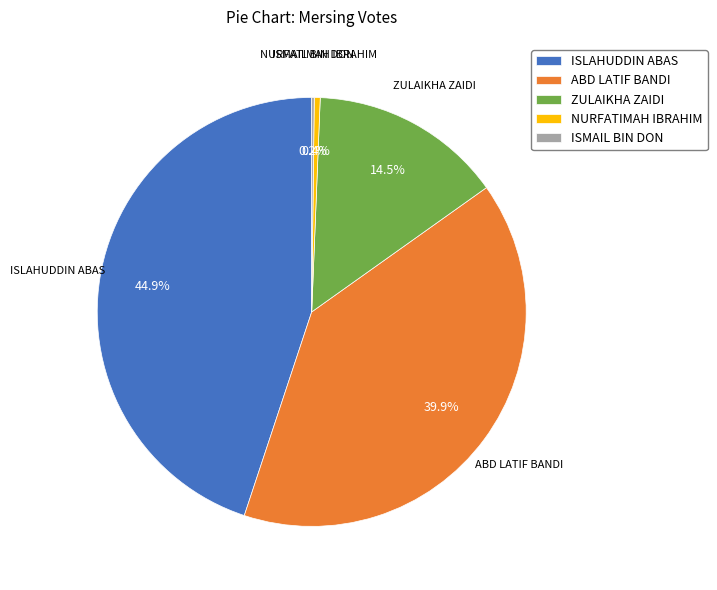

What is the ratio of the value at ZULAIKHA ZAIDI to the value at ISLAHUDDIN ABAS?

0.3